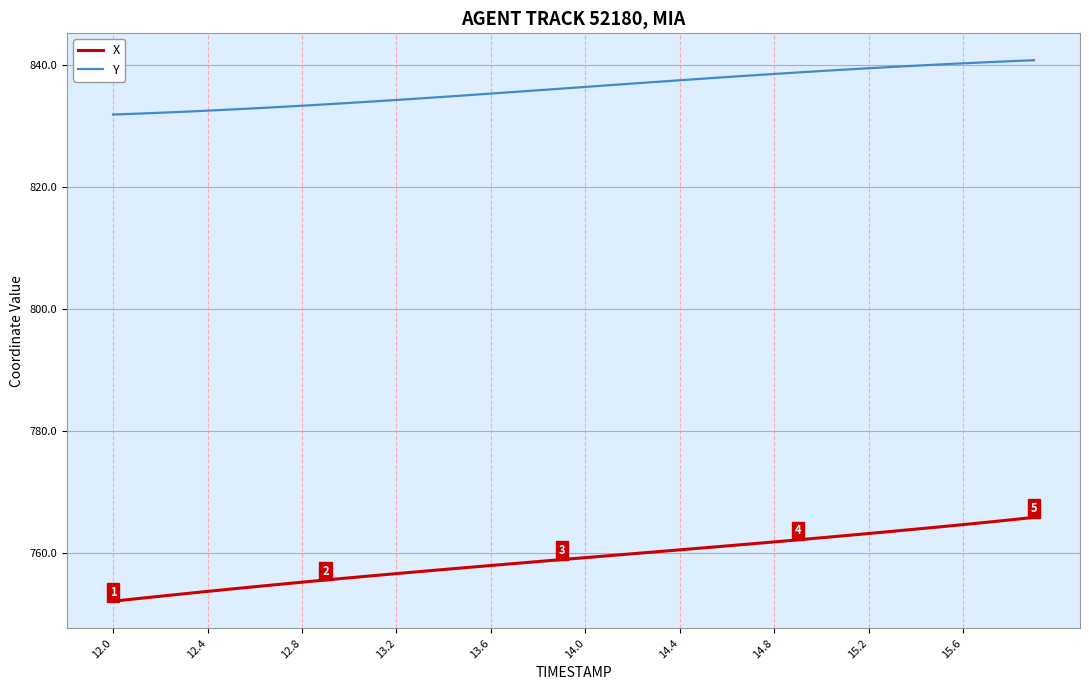

What is the difference between the second highest and second lowest values in the Y series?

8.6